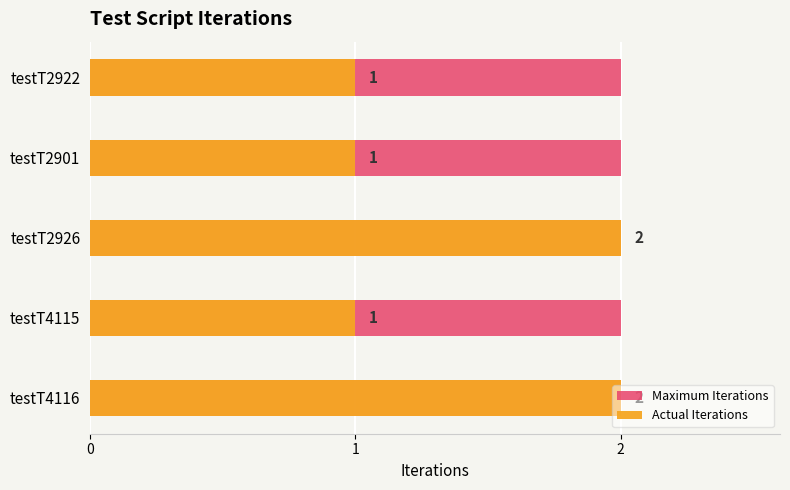

Read the Actual Iterations value at testT4115.

1.0